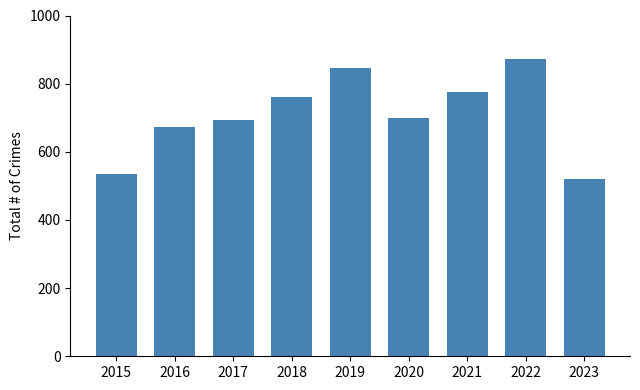

Reading left to right, transcribe all the data shown in this chart.

2015=535	2016=672	2017=692	2018=761	2019=847	2020=700	2021=775	2022=873	2023=520